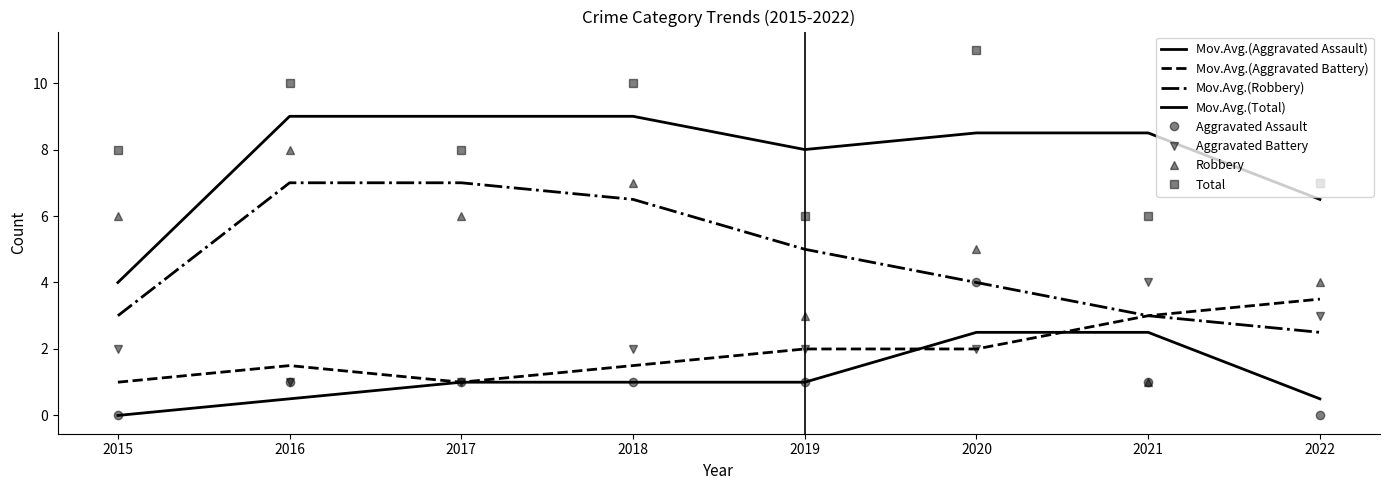

How many Total values are between 7 and 10?

5